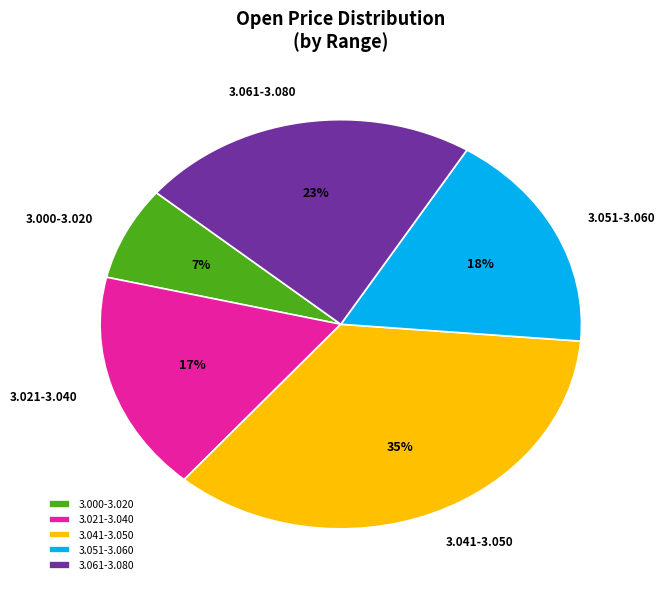

Between 3.041-3.050 and 3.000-3.020, which is larger?

3.041-3.050